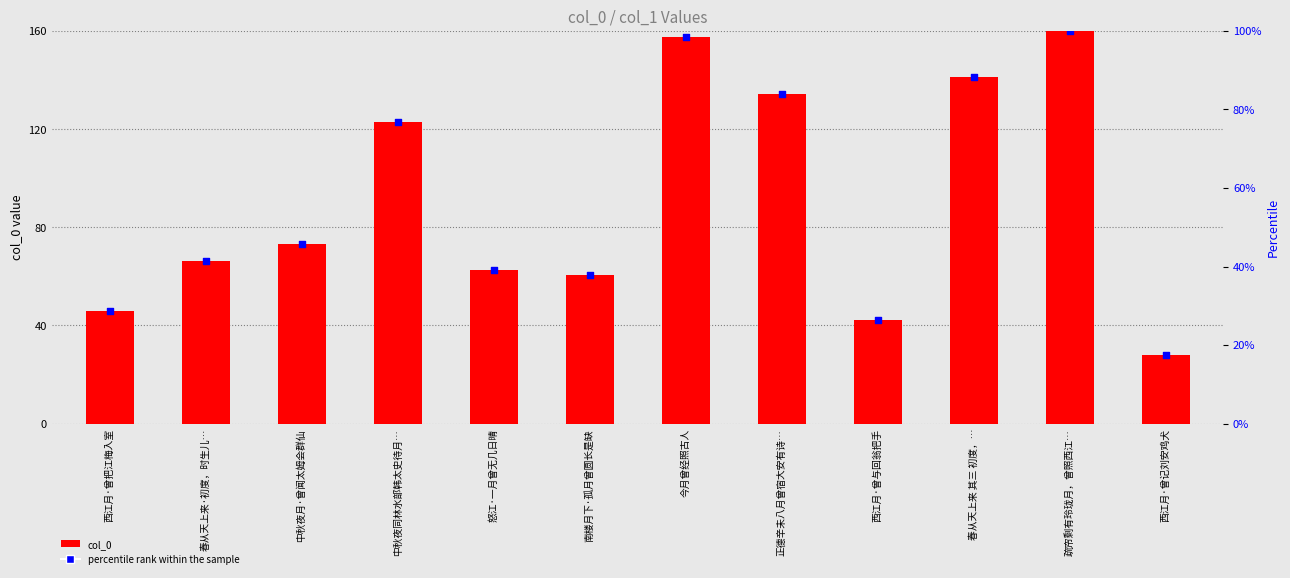

At how many categories does at least one series exceed 26?

12